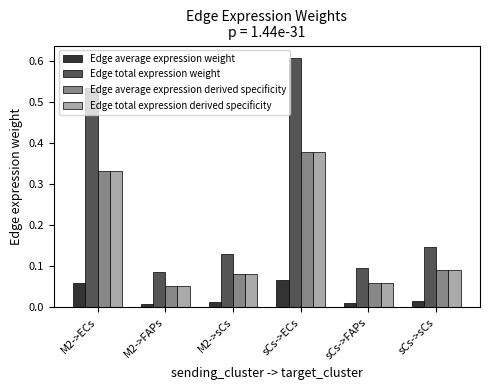

What is the sum of all Edge average expression derived specificity values?

1.0